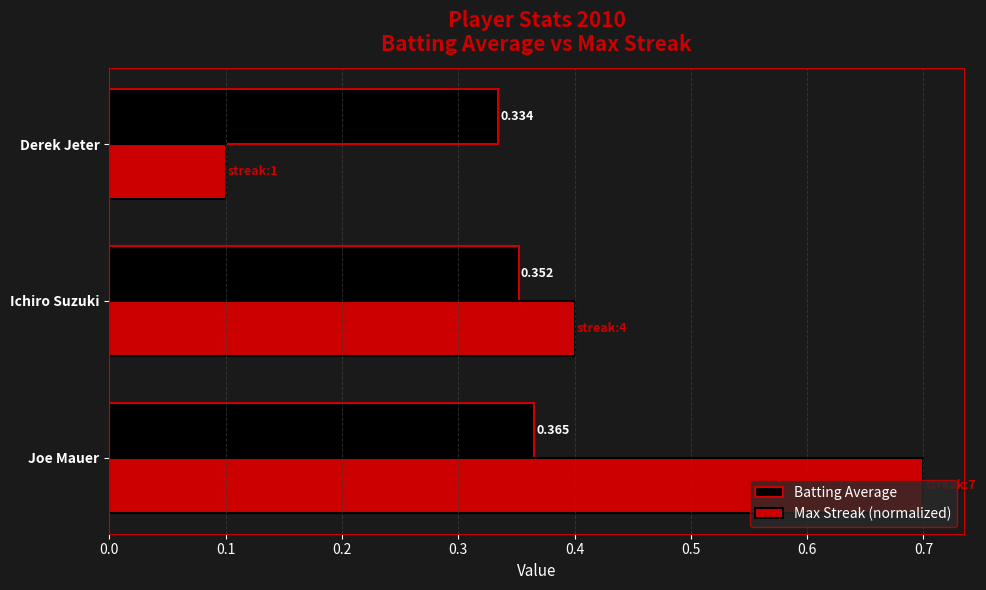

At which category is the sum across all series the highest?

Joe Mauer